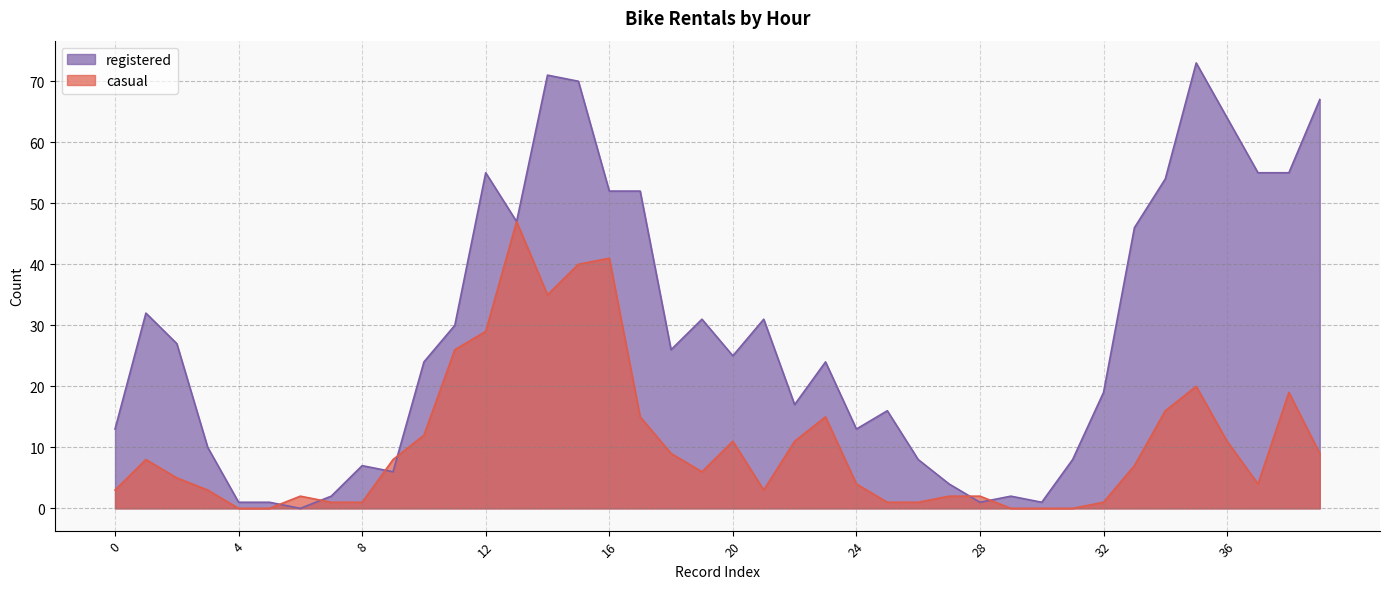

How many values in the registered series are below 25?

20